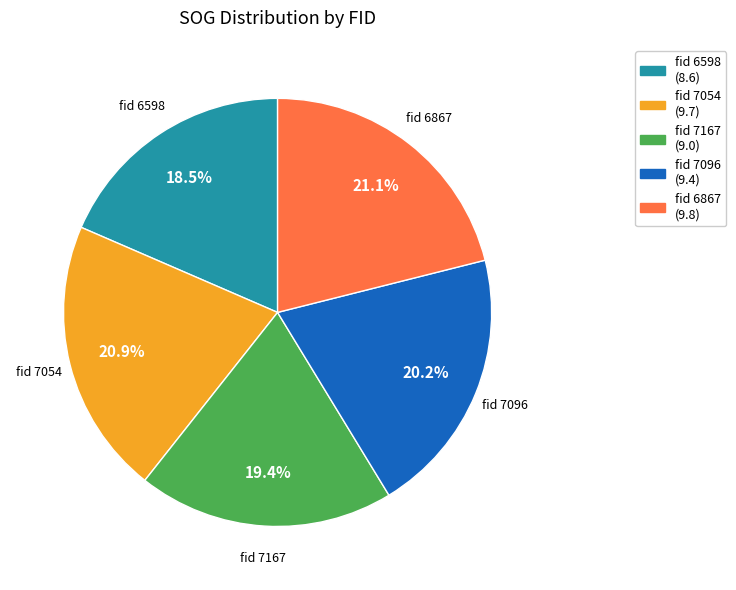

How many slices are in this pie chart?

5